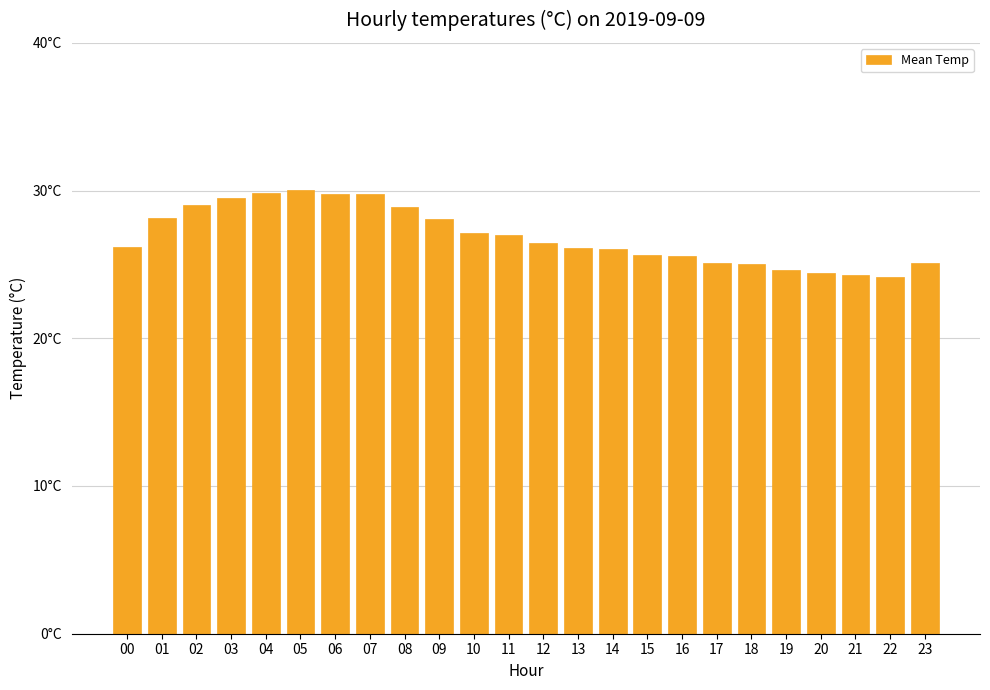

How many values are below 26?

9